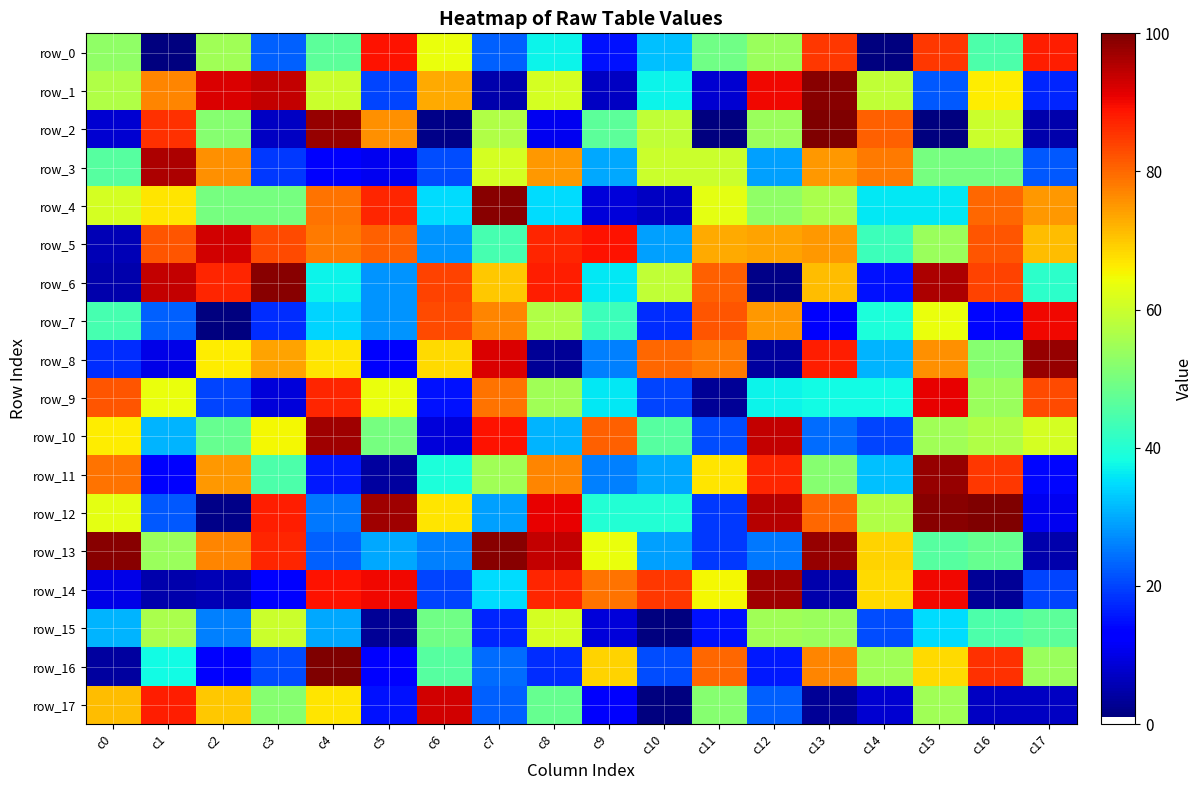

The row_7 series shows 28 at c9. True or false?

False